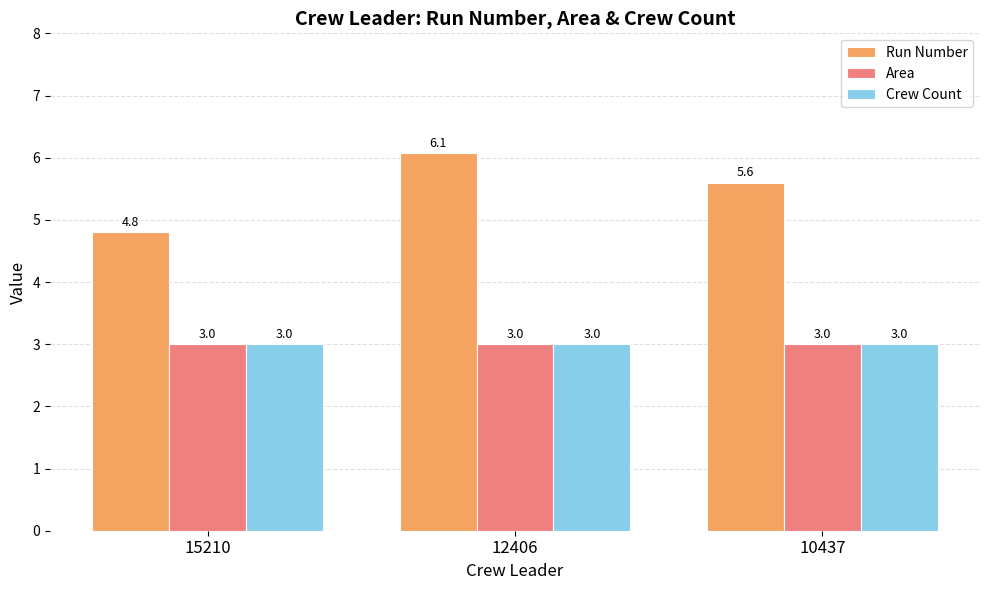

What are all the series names shown in the legend?

Run Number, Area, Crew Count